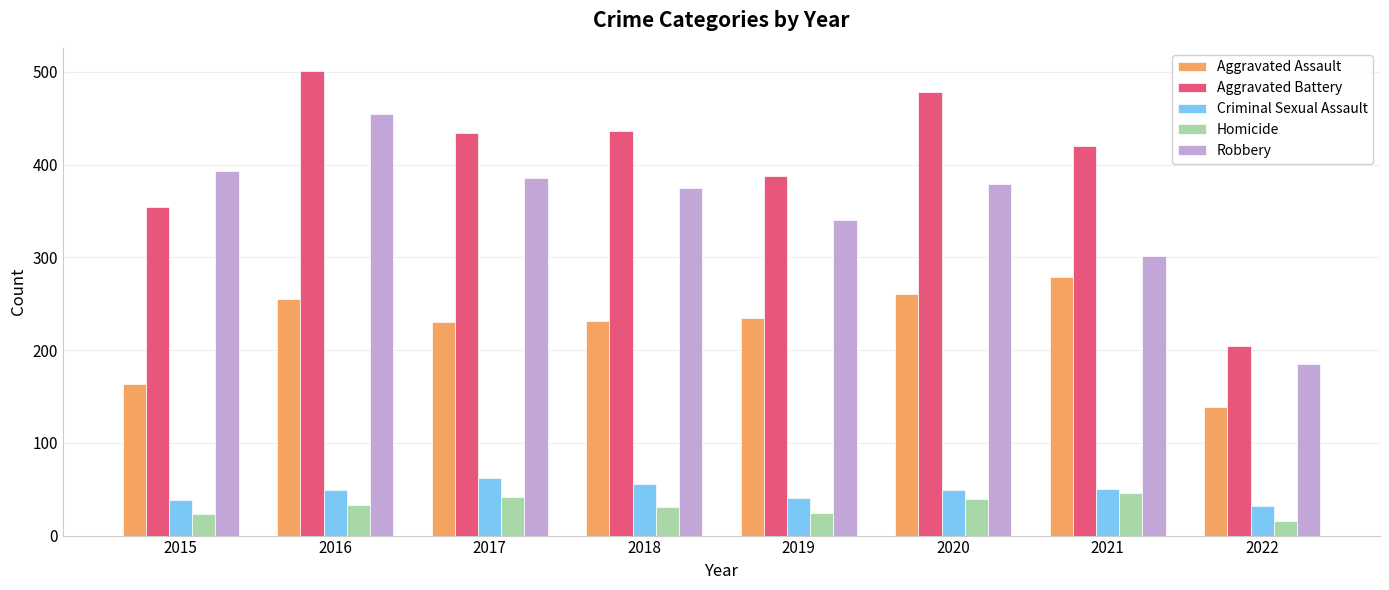

Are the bars horizontal?

No